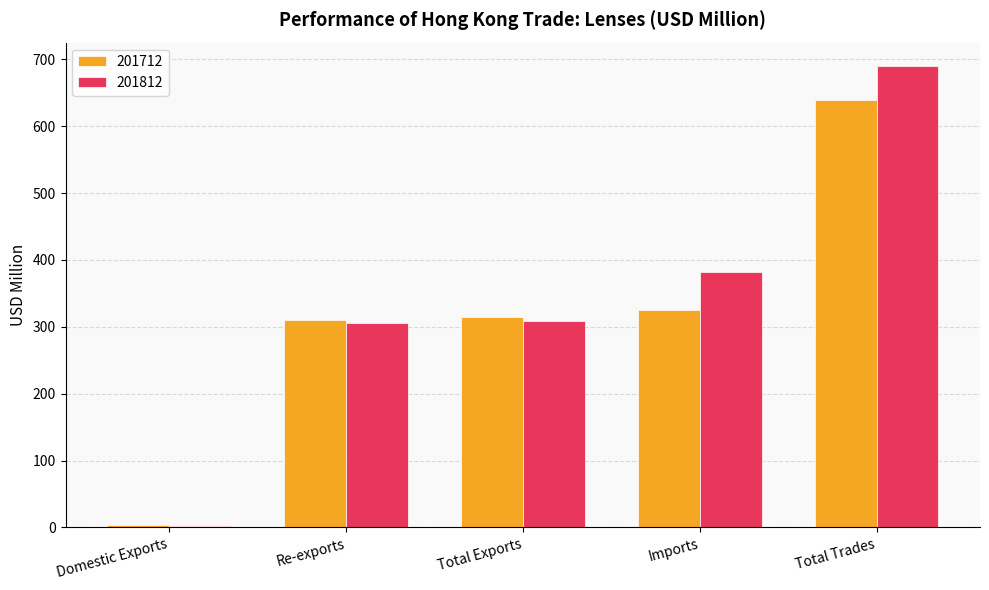

Count the number of data series in this chart.

2